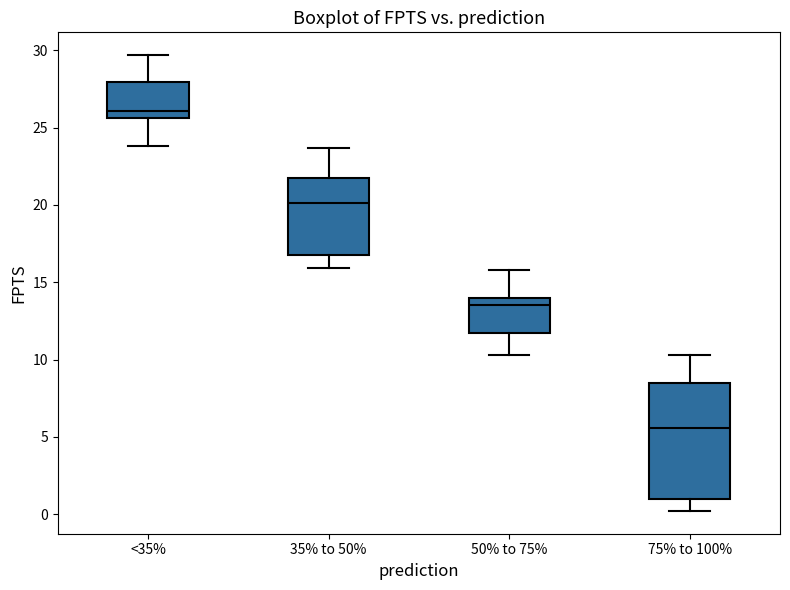

Which box's median line is the lowest?

75% to 100%